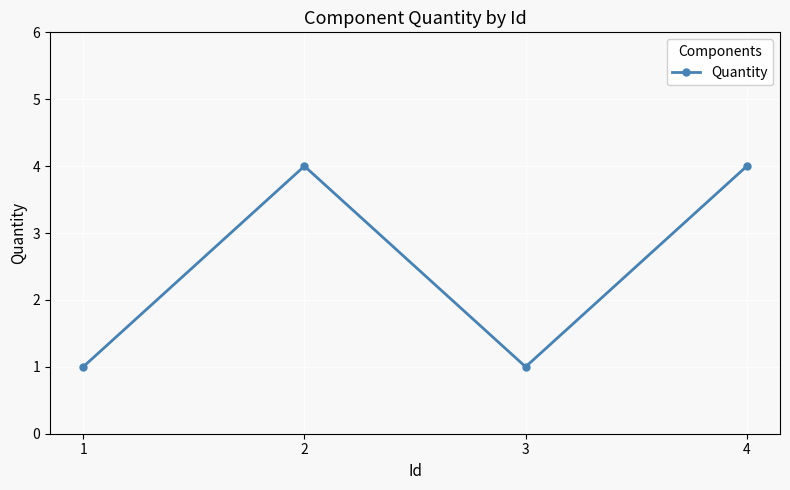

How many values are below 4?

2